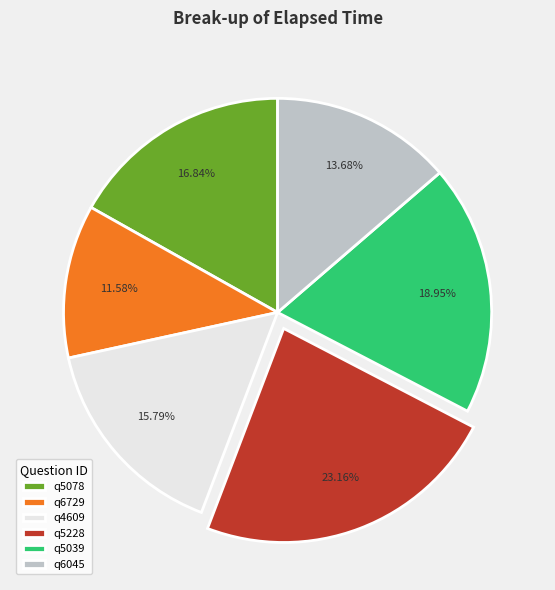

Is q5078 the majority of the pie?

No